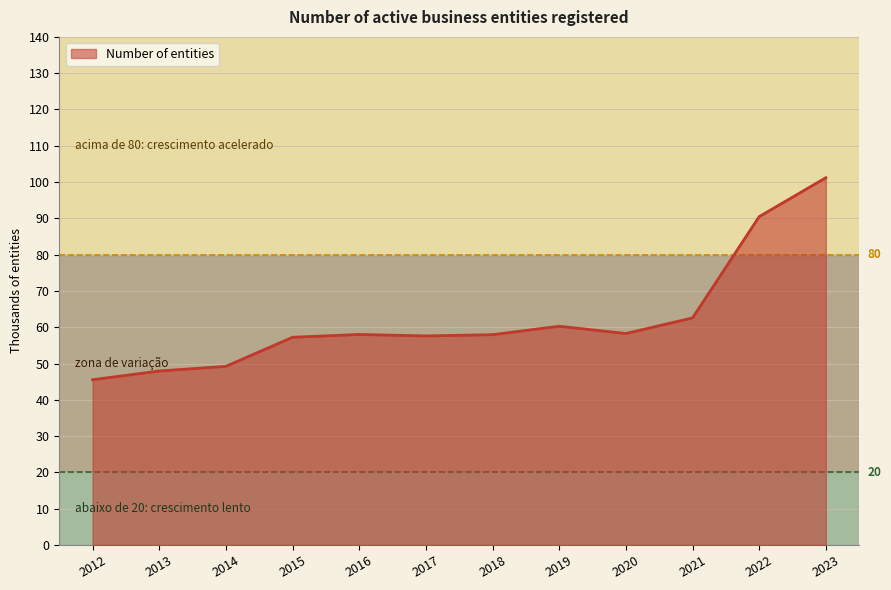

Which has a higher value, 2018 or 2023?

2023